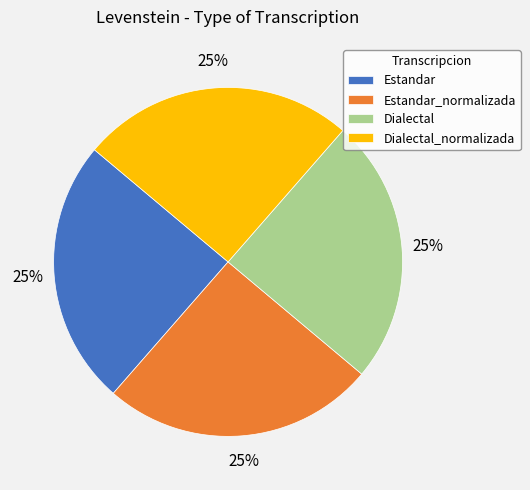

To the nearest percent, what percentage of the pie is Dialectal_normalizada?

25%